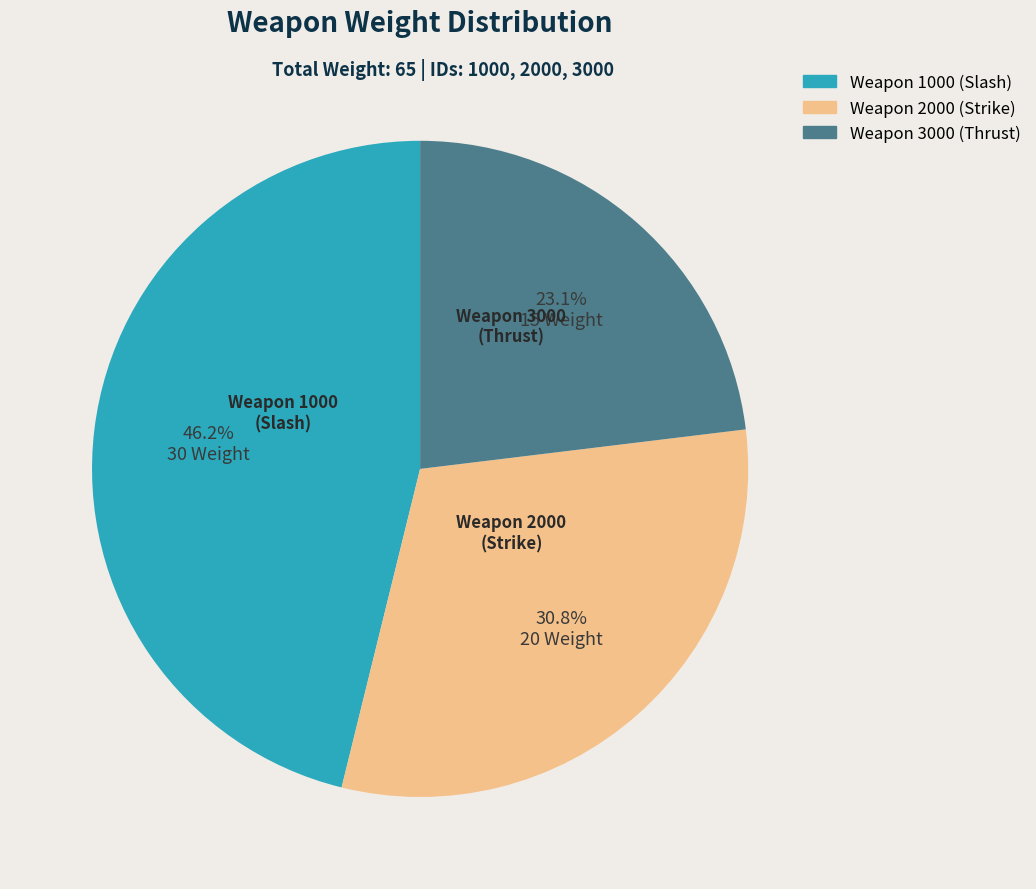

Is there a majority slice in this chart?

No